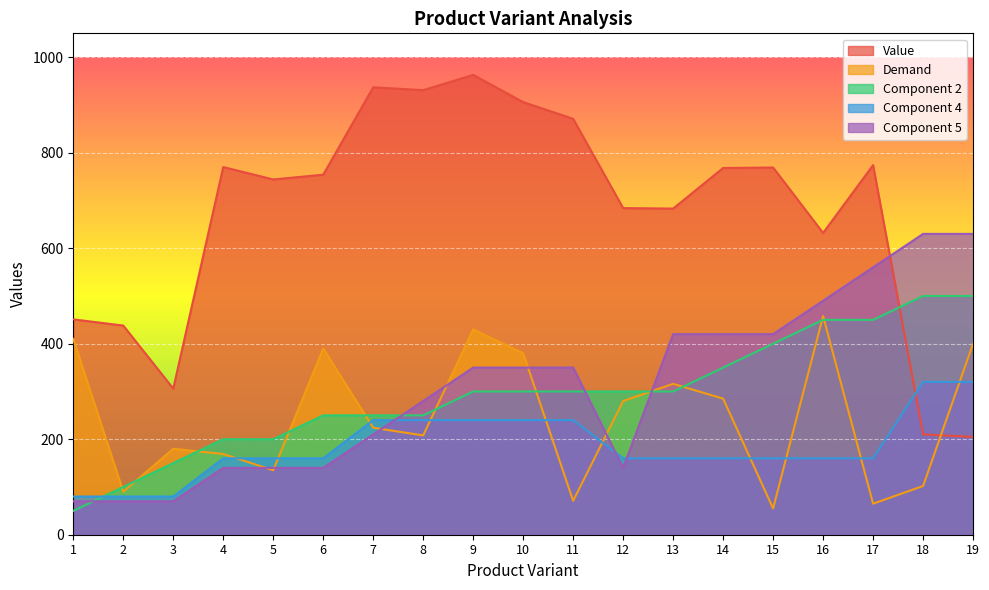

Between 19 and 9, which is larger?

9